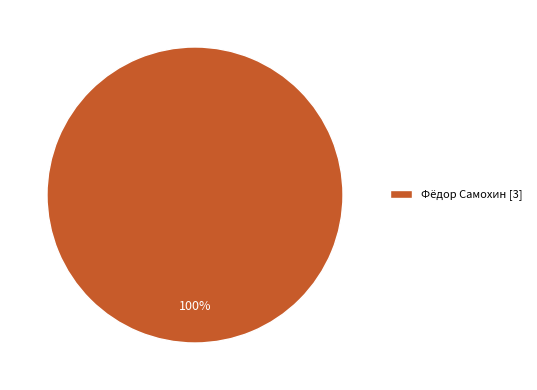

Which slice represents more than half of the pie?

Фёдор Самохин [3]